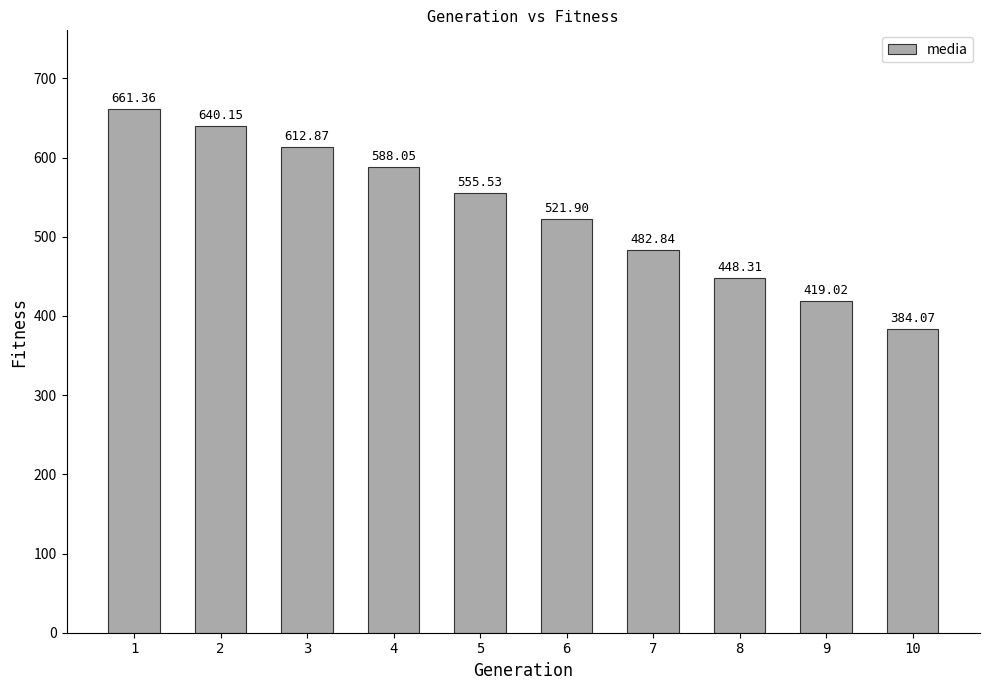

Are the bars horizontal?

No